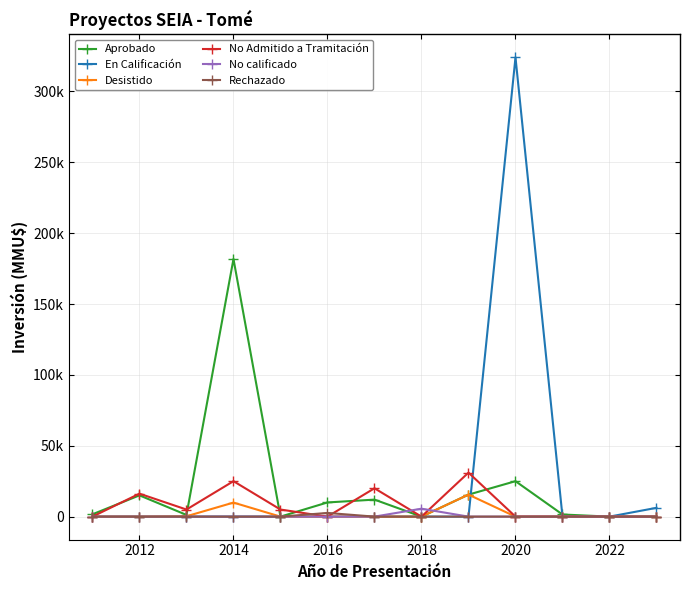

Does the chart have visible grid lines?

Yes